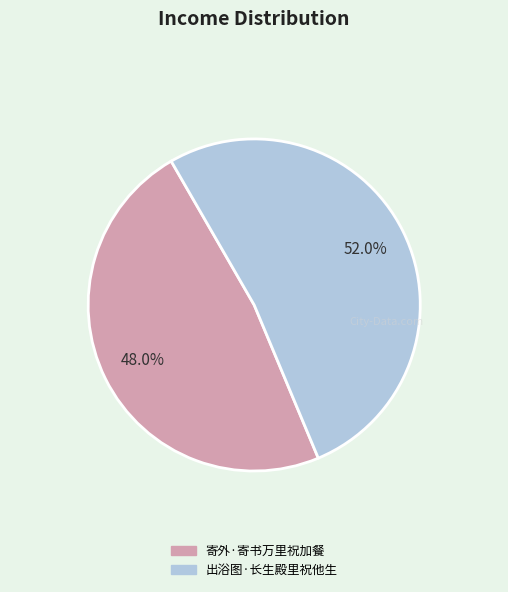

To the nearest percent, what is the average slice percentage?

50%